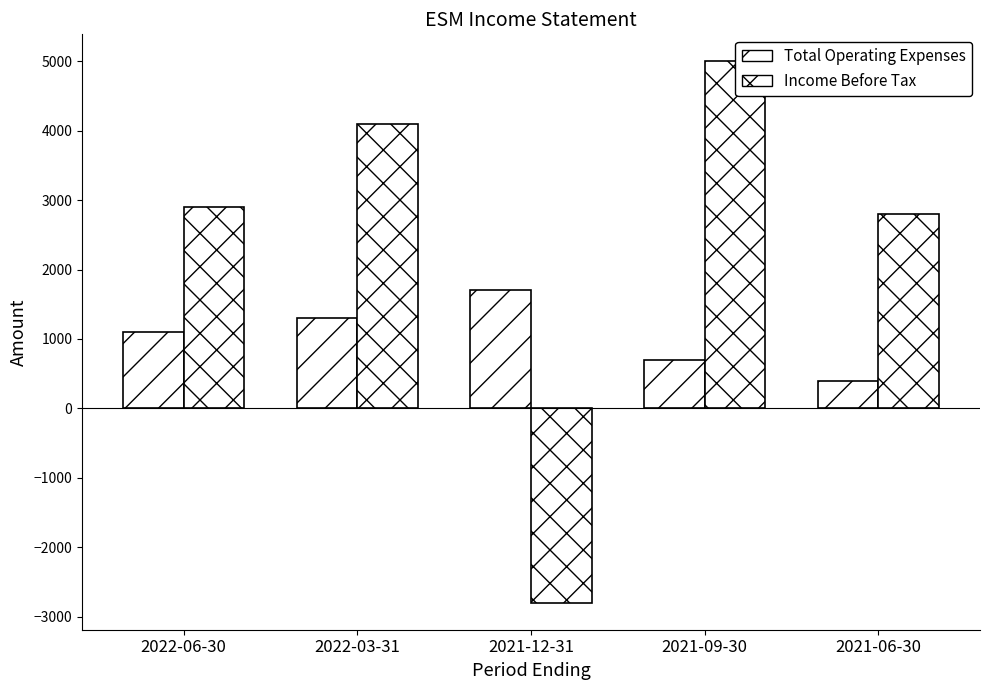

What is the greatest value displayed?

5000